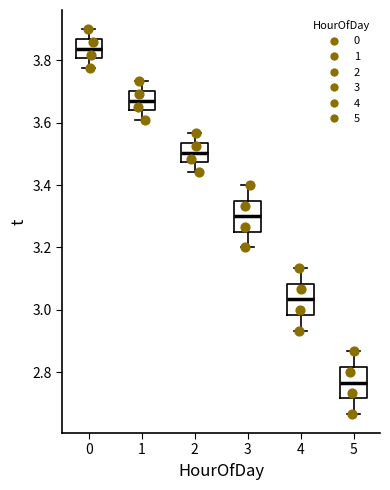

Reading left to right, read every box against the y-axis: the position of its median line, the range the box covers, and the ends of its whiskers. The values are not printed on the chart, so give them approximately, as read against the axis.

0: median 3.84, box 3.80 to 3.86, whiskers 3.78 to 3.90
1: median 3.68, box 3.64 to 3.70, whiskers 3.60 to 3.74
2: median 3.50, box 3.48 to 3.54, whiskers 3.44 to 3.56
3: median 3.30, box 3.26 to 3.36, whiskers 3.20 to 3.40
4: median 3.04, box 2.98 to 3.08, whiskers 2.94 to 3.14
5: median 2.76, box 2.72 to 2.82, whiskers 2.66 to 2.86